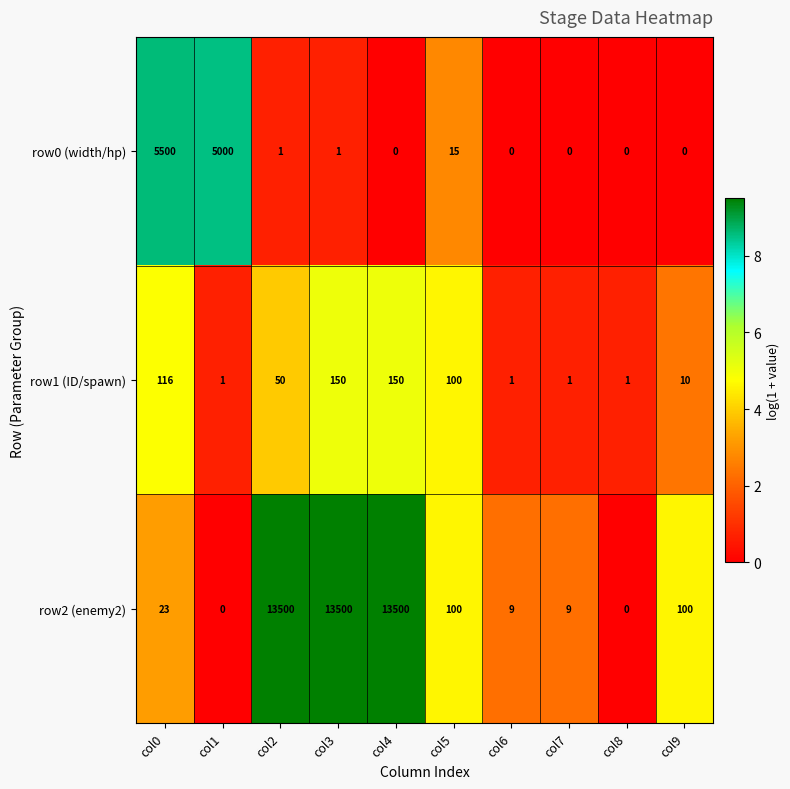

What is the highest value of the row2 (enemy2) series?

13500